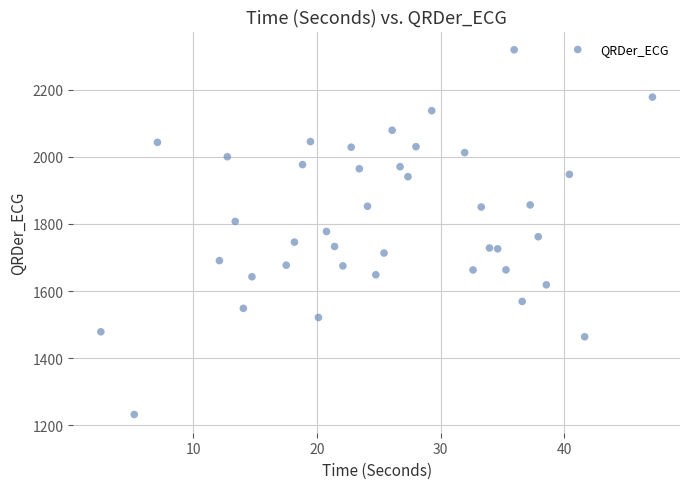

What is the range of Y values (max minus min)?

1086.3